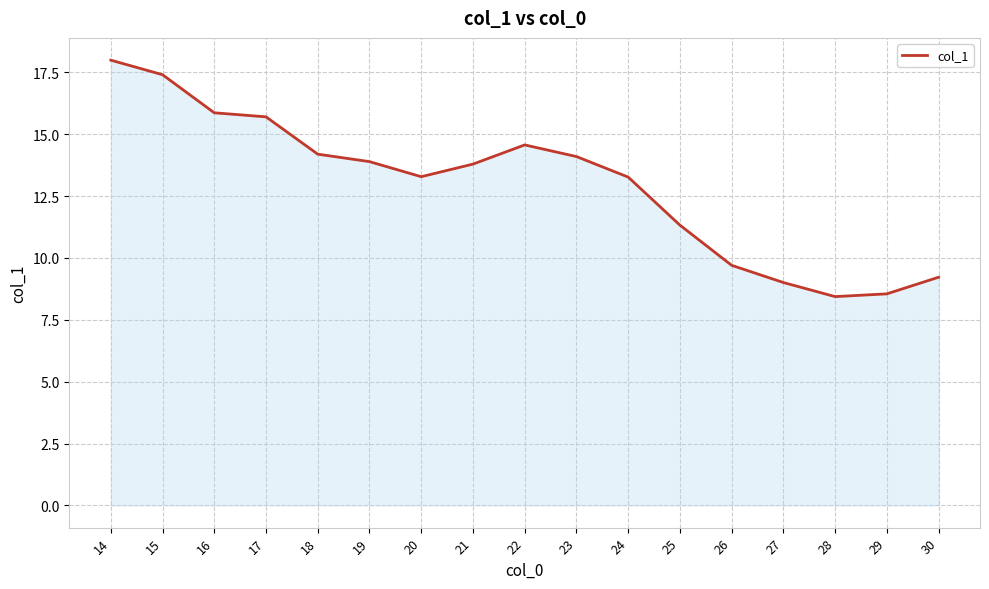

Reading left to right, what are all the values shown in this chart?

18.0	17.4	15.9	15.7	14.2	13.9	13.3	13.8	14.6	14.1	13.3	11.3	9.7	9.0	8.4	8.5	9.2